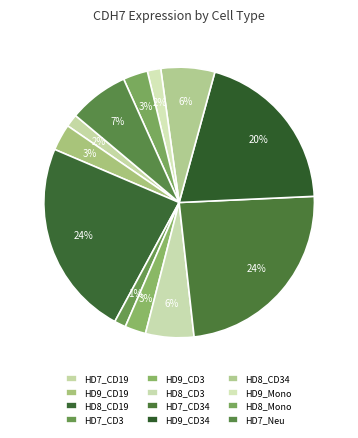

How many slices are in this pie chart?

12